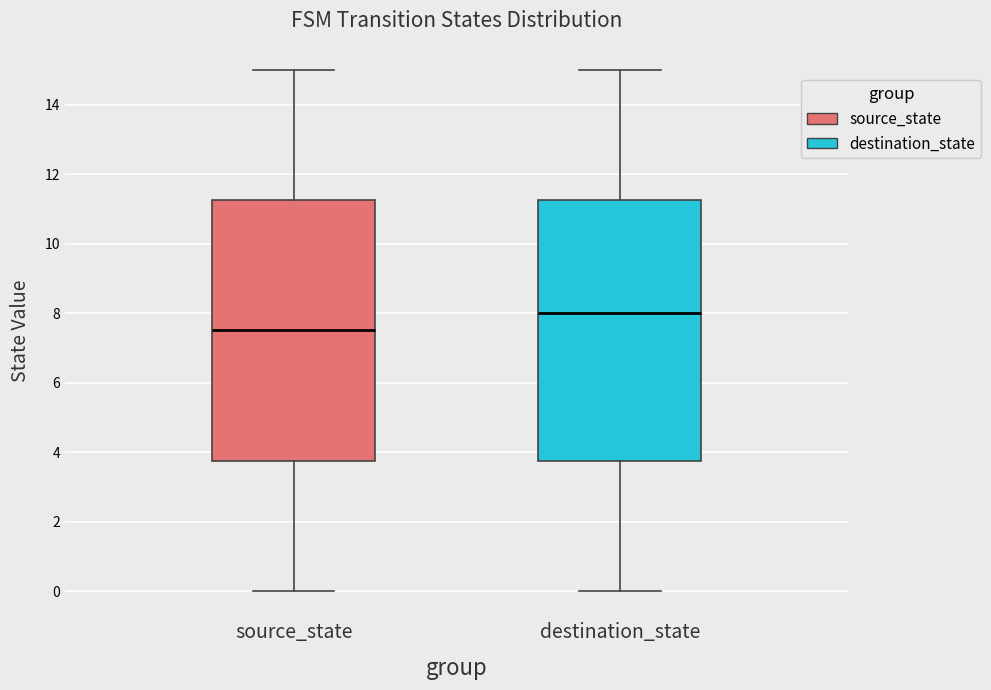

Reading left to right, transcribe this box plot: for each box, give where its median line is, the range the box spans, and where its two whiskers end, as read against the y-axis. The values are not printed on the chart, so give them approximately, as read against the axis.

source_state: median 7.6, box 3.8 to 11.2, whiskers 0.0 to 15.0
destination_state: median 8.0, box 3.8 to 11.2, whiskers 0.0 to 15.0